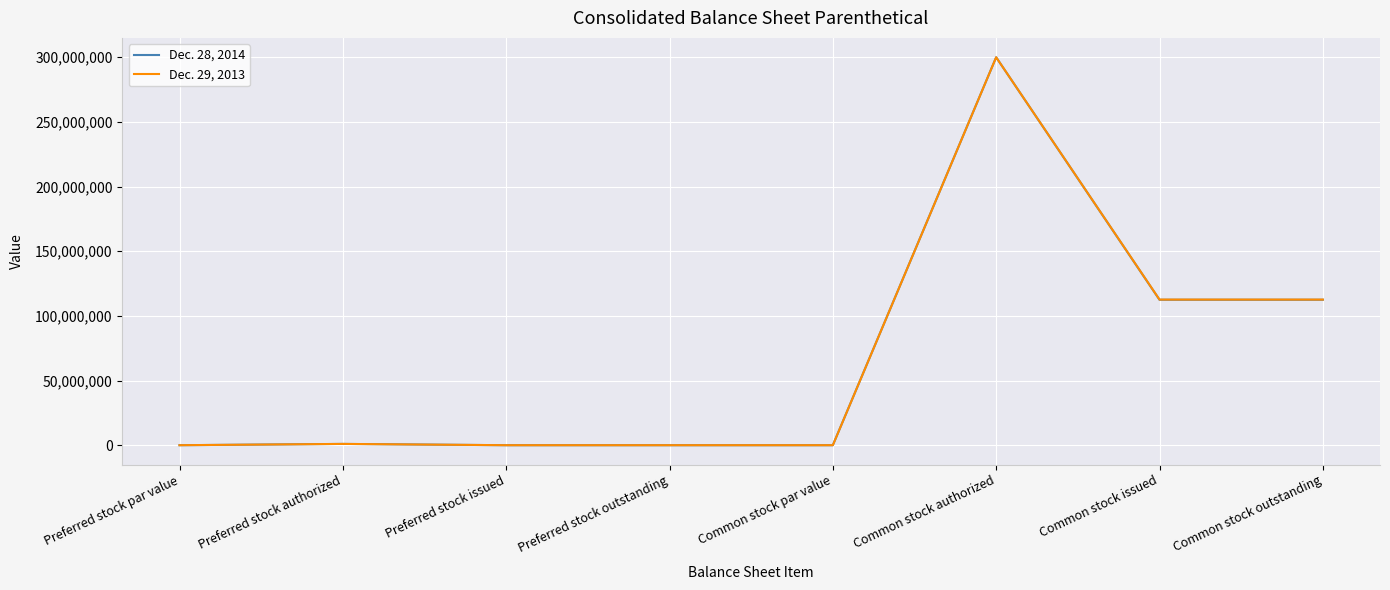

What is the total value across all series at Common stock outstanding?

225107000